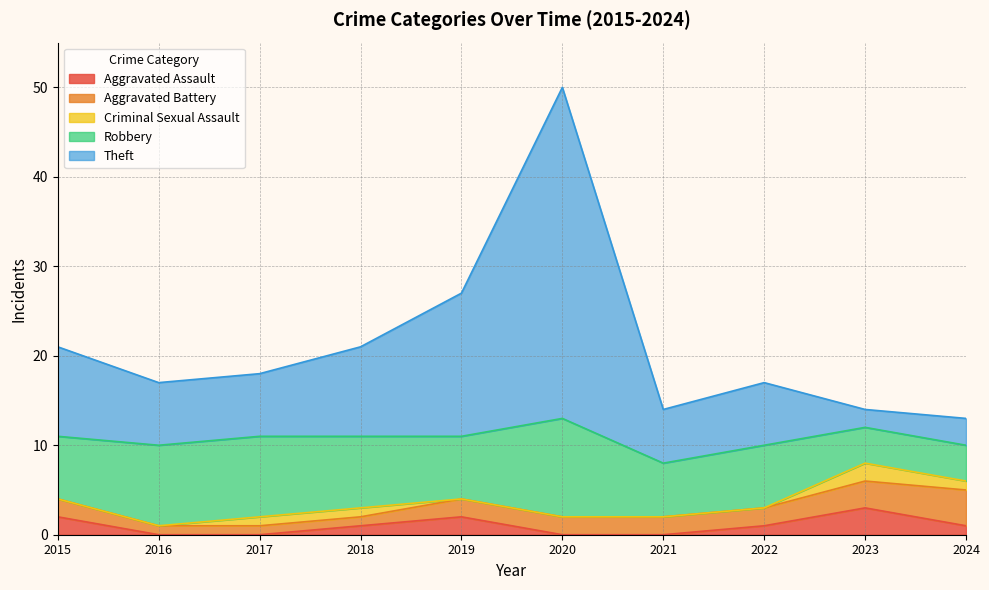

Rank the categories by Aggravated Assault value from highest to lowest.

2023, 2015, 2019, 2018, 2022, 2024, 2016, 2017, 2020, 2021